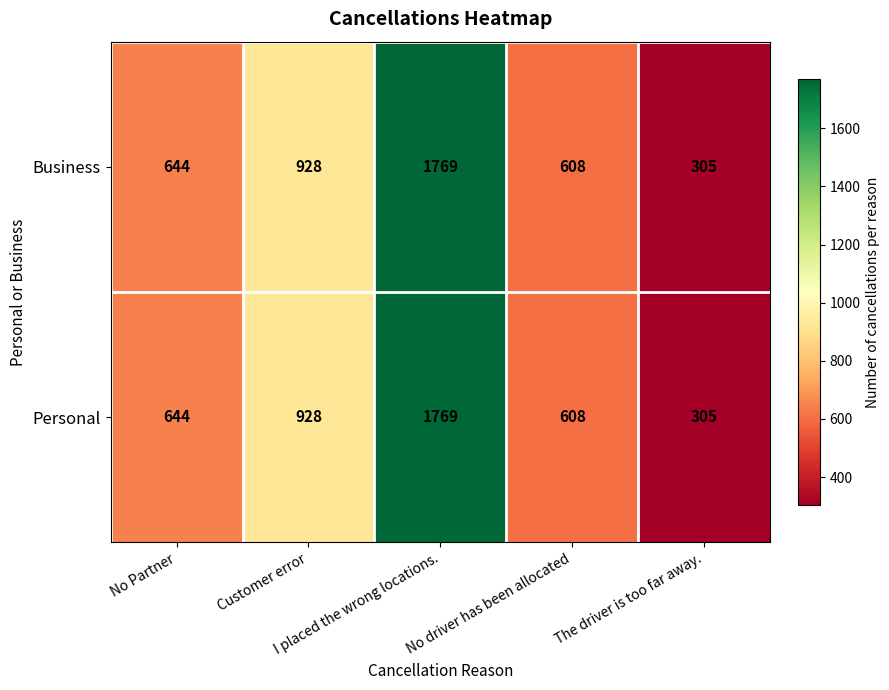

What is the maximum value for Business?

1769